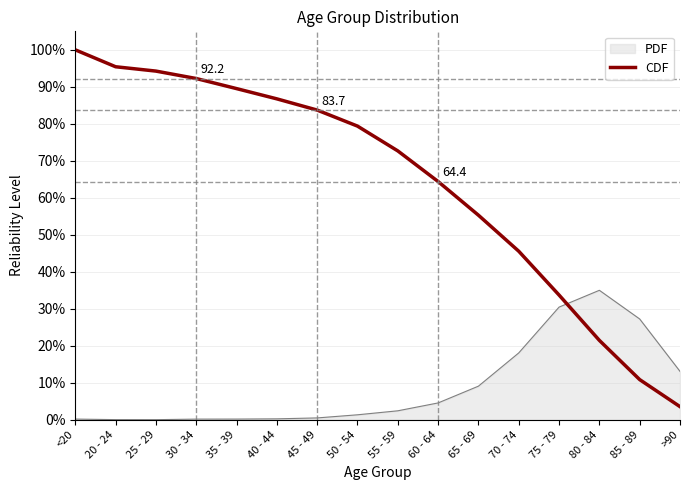

The value of CDF at 25 - 29 is 94.3. True or false?

True